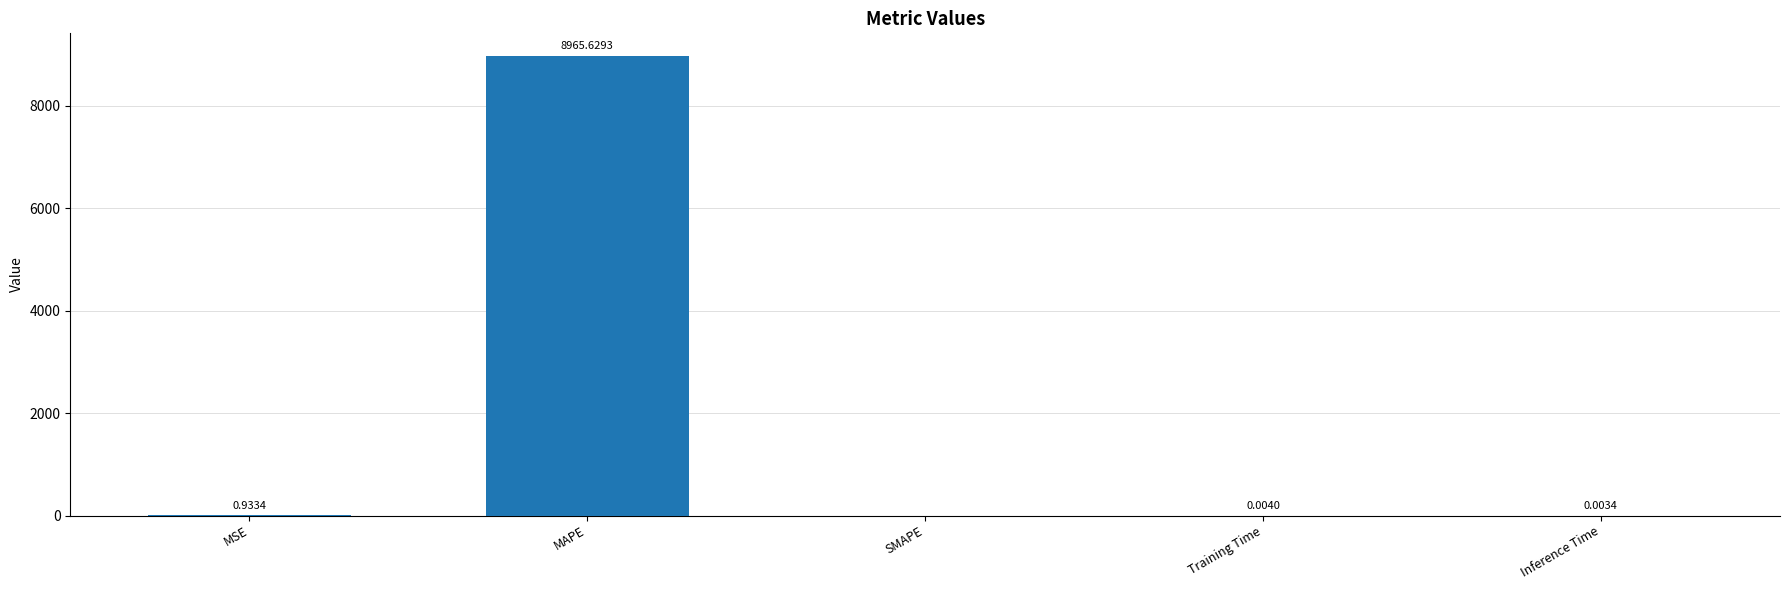

What is the sum of all values?

8966.6